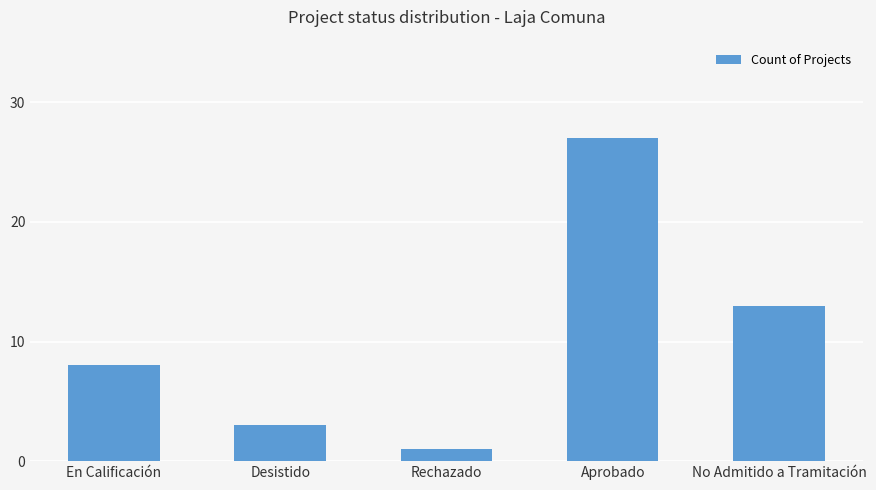

Between En Calificación and Desistido, which is larger?

En Calificación